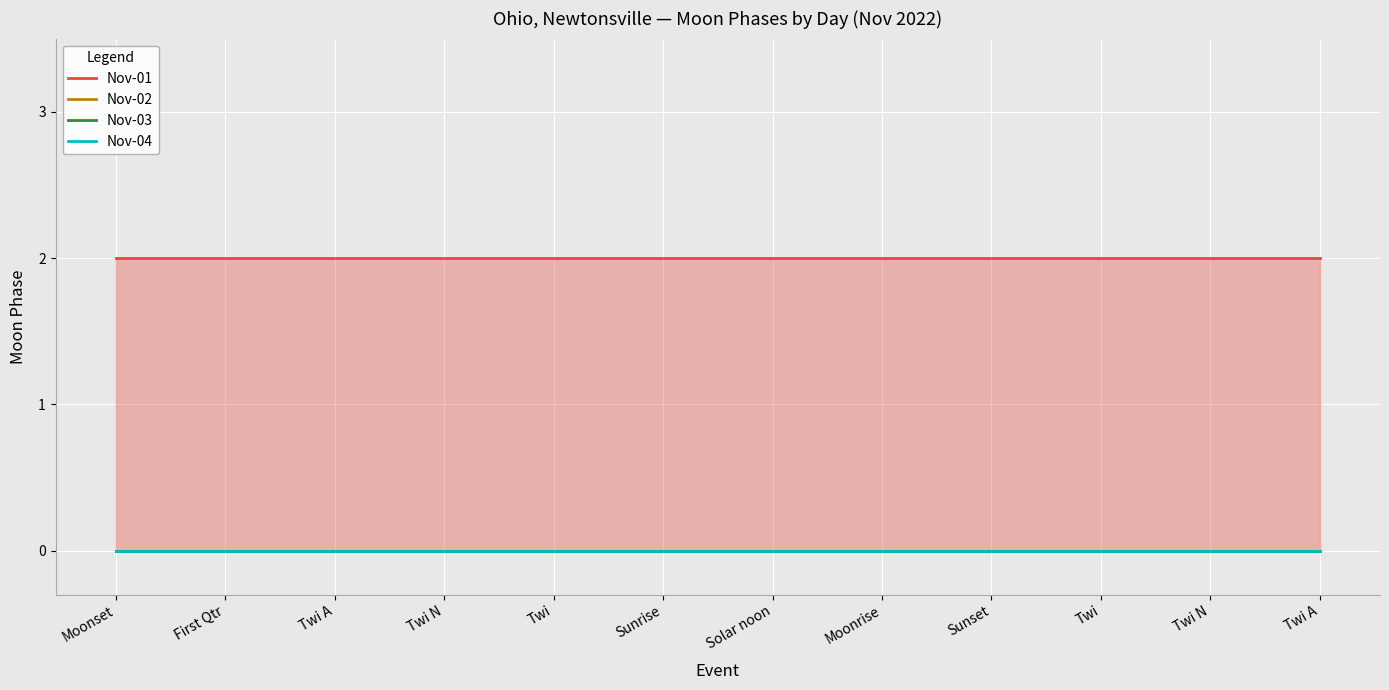

Reading left to right, what are all the values shown in this chart?

Nov-01: 2	2	2	2	2	2	2	2	2	2	2	2
Nov-02: 0	0	0	0	0	0	0	0	0	0	0	0
Nov-03: 0	0	0	0	0	0	0	0	0	0	0	0
Nov-04: 0	0	0	0	0	0	0	0	0	0	0	0